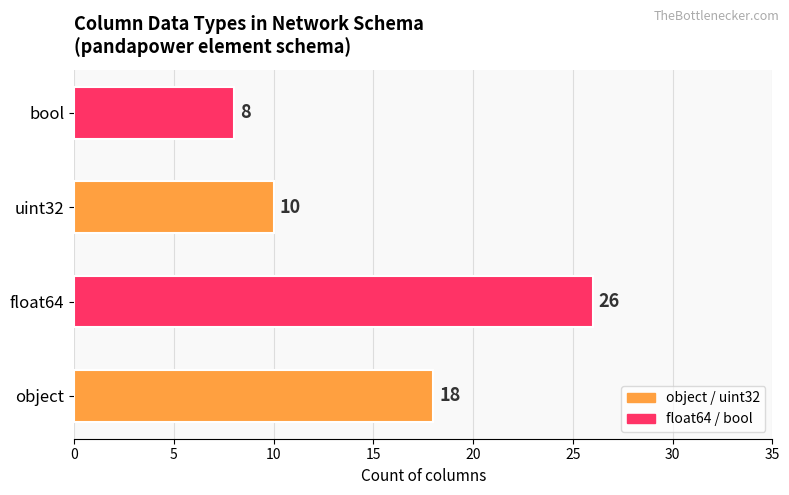

At which label does the data first exceed 8?

uint32